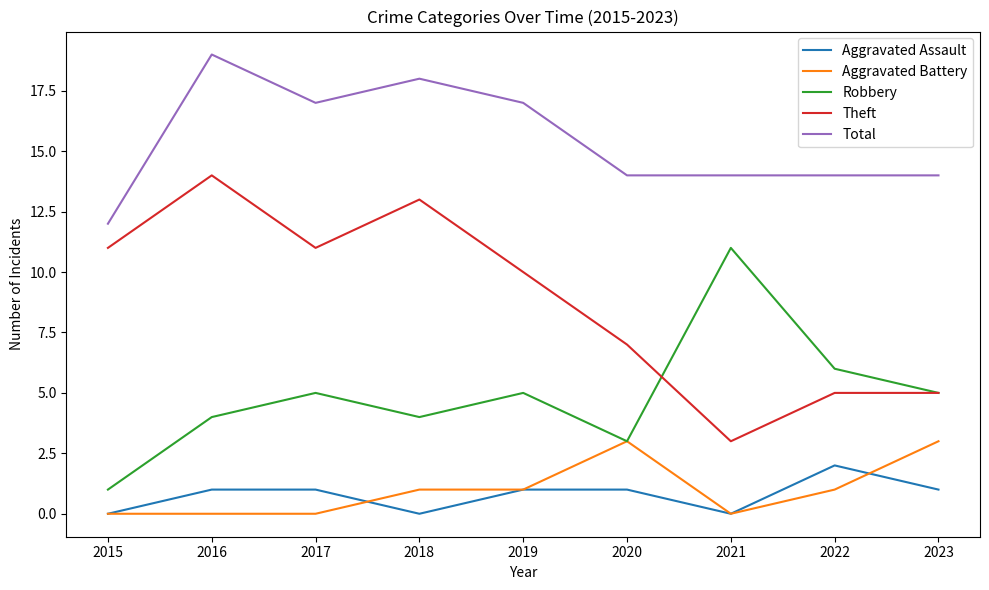

Which series has the largest total across all categories?

Total